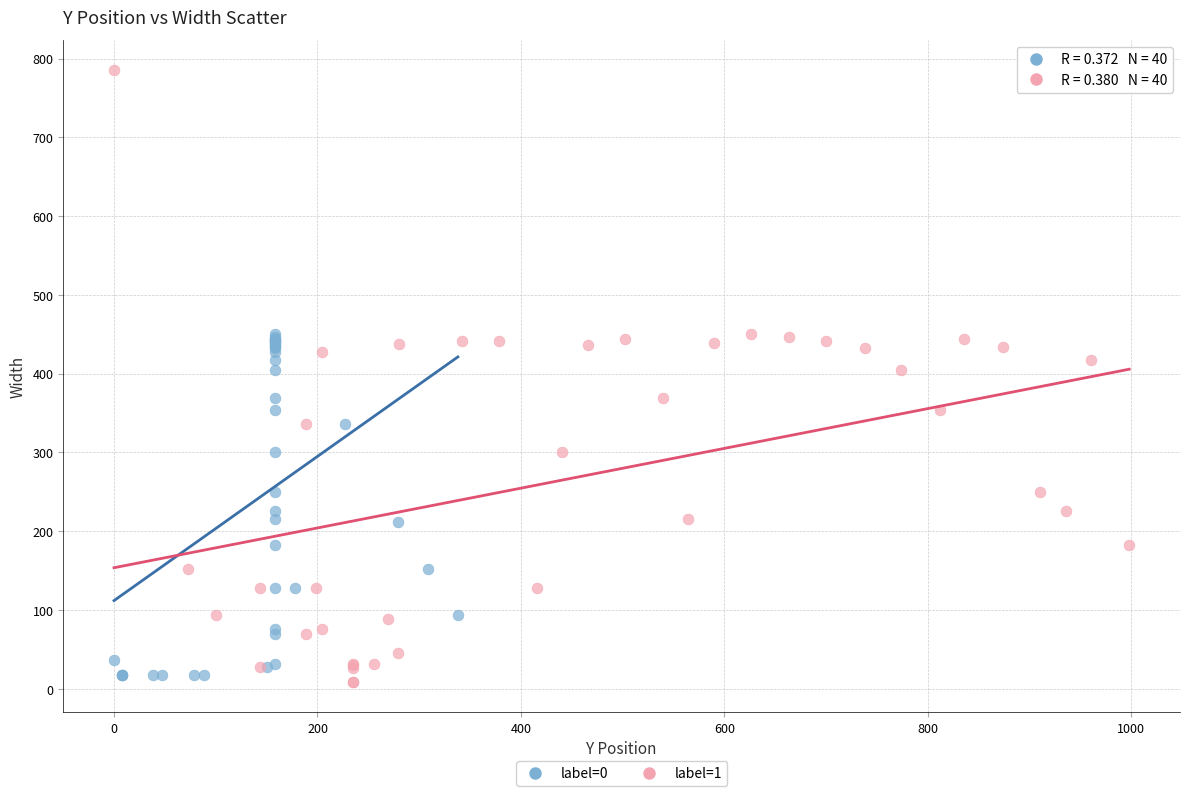

Which series has the widest spread of Y values?

label=1